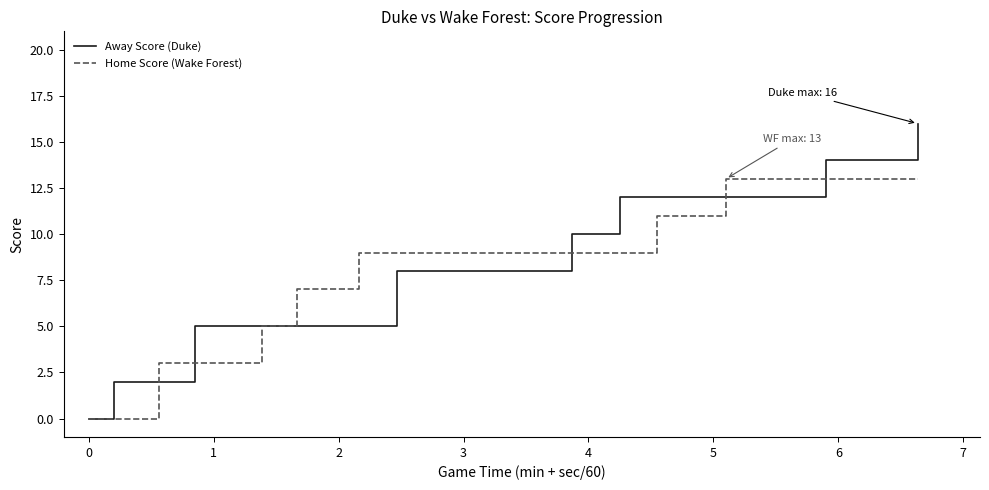

How many data points in Away Score (Duke) are above 8?

19